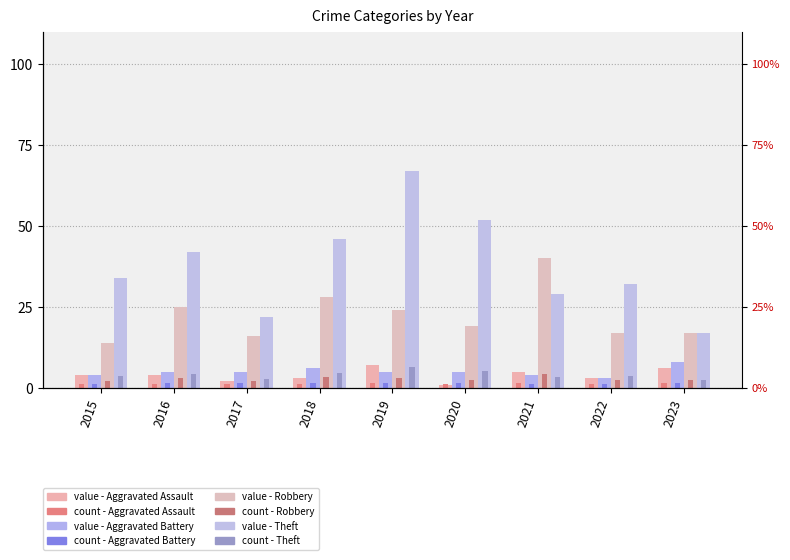

What is the lowest value of the Robbery series?

2.1